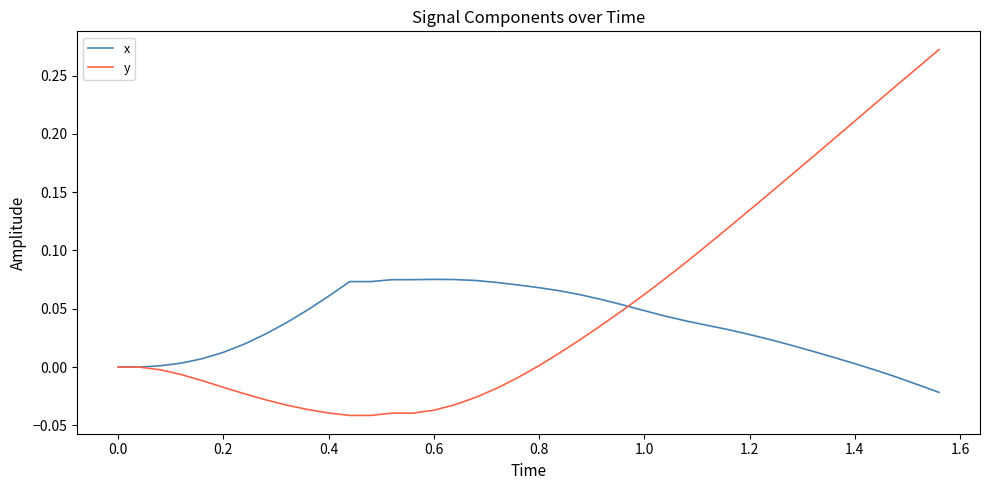

What are all the series names shown in the legend?

x, y